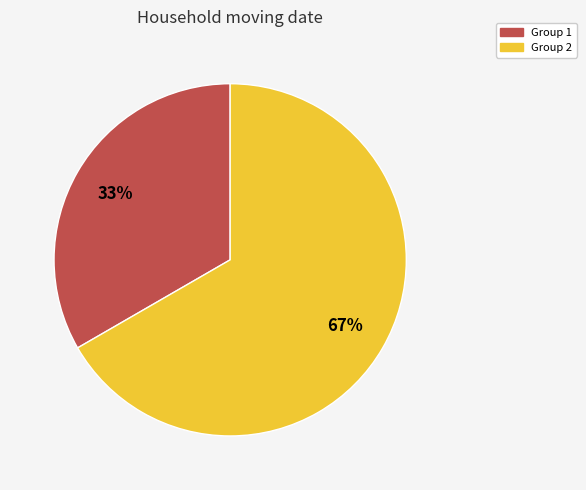

To the nearest percent, what is the average slice percentage?

50%